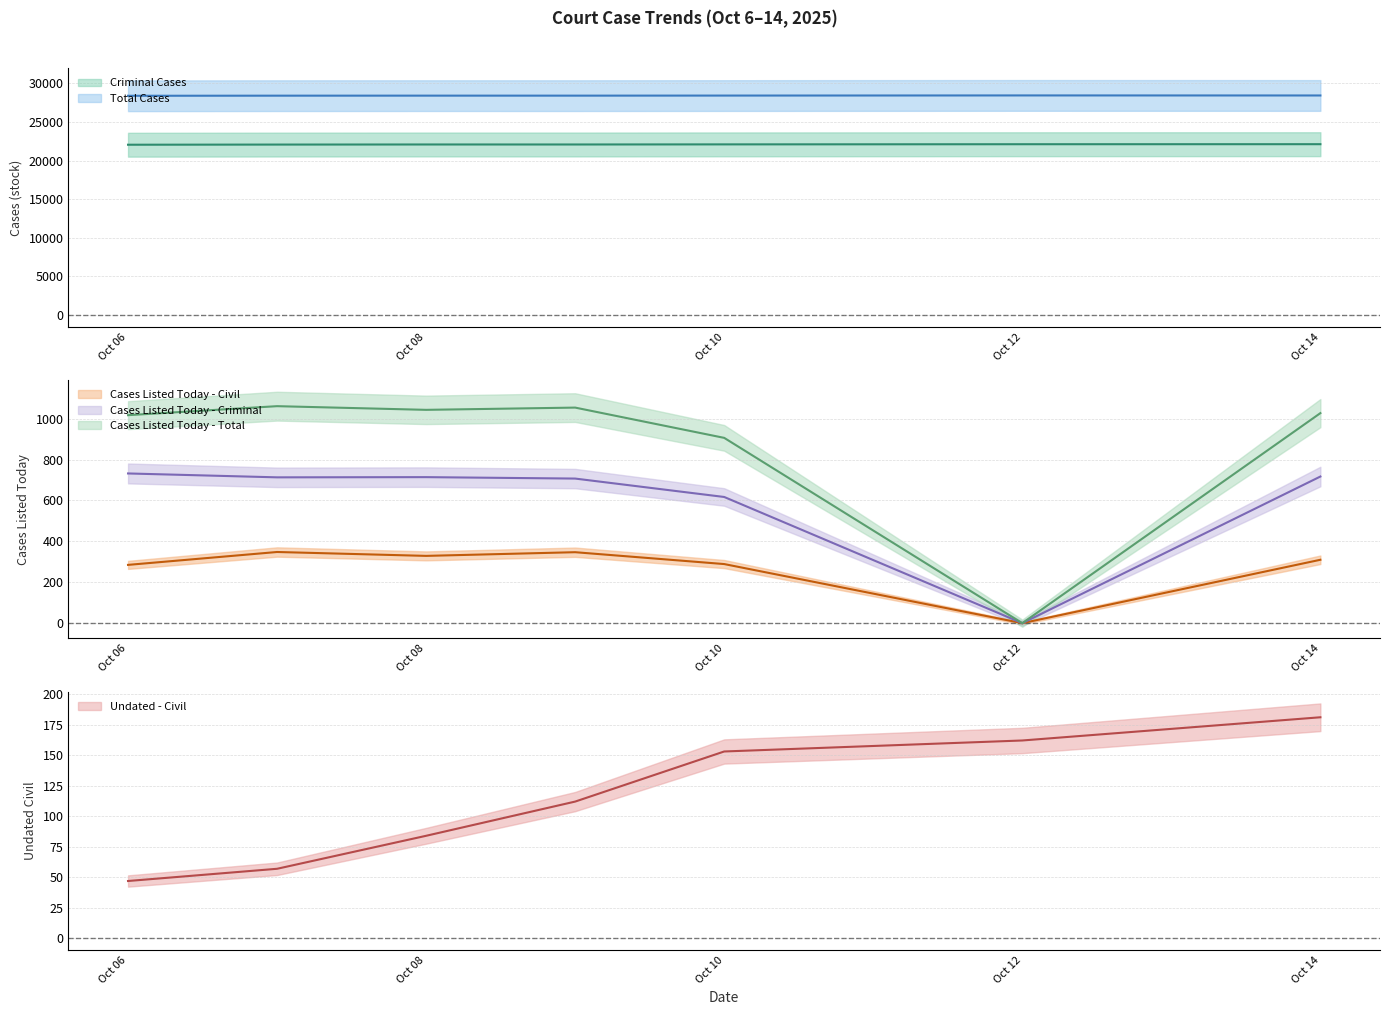

What is the difference between the highest and lowest values at 2025-10-09?

28303